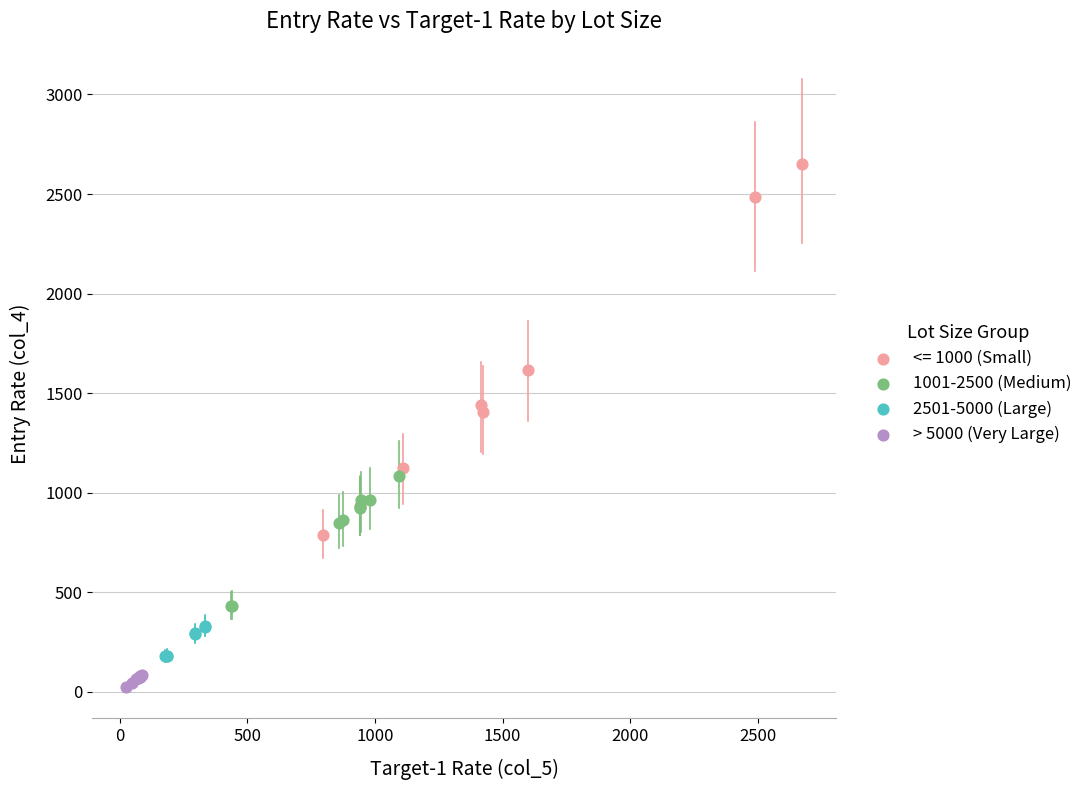

Which series reaches the maximum Y coordinate?

<= 1000 (Small)